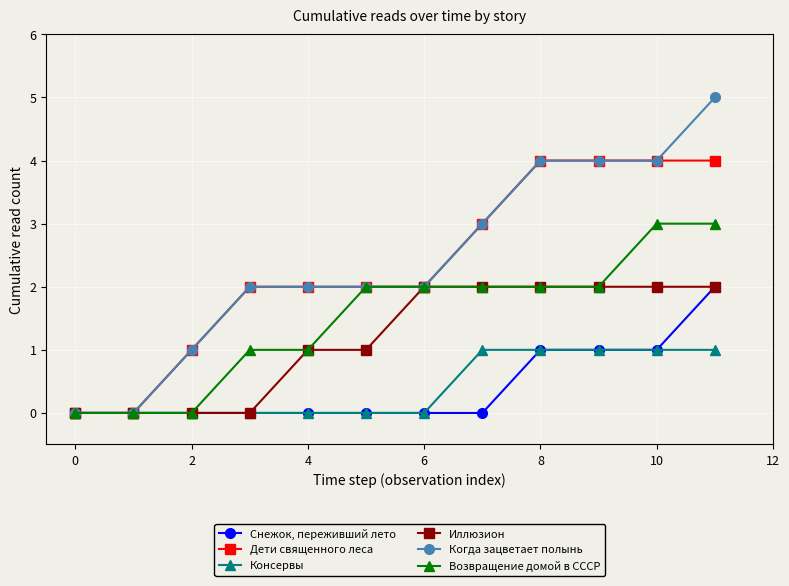

Which series has the widest spread of values?

Когда зацветает полынь